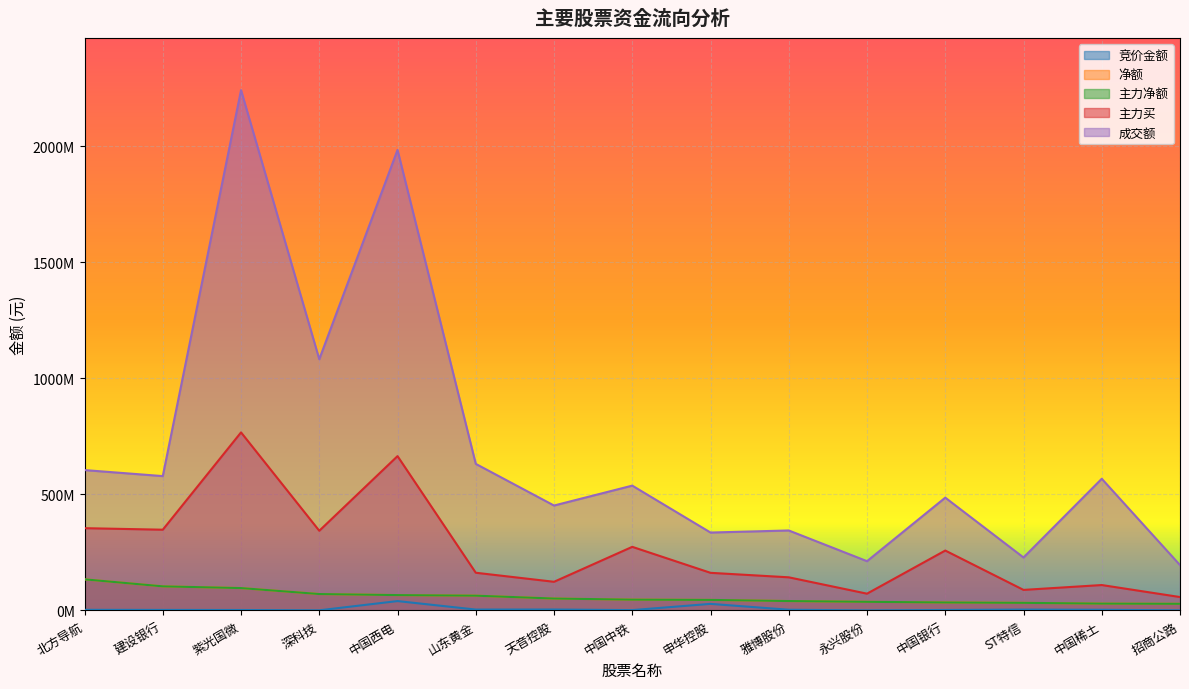

At which label does 主力净额 reach its peak?

北方导航